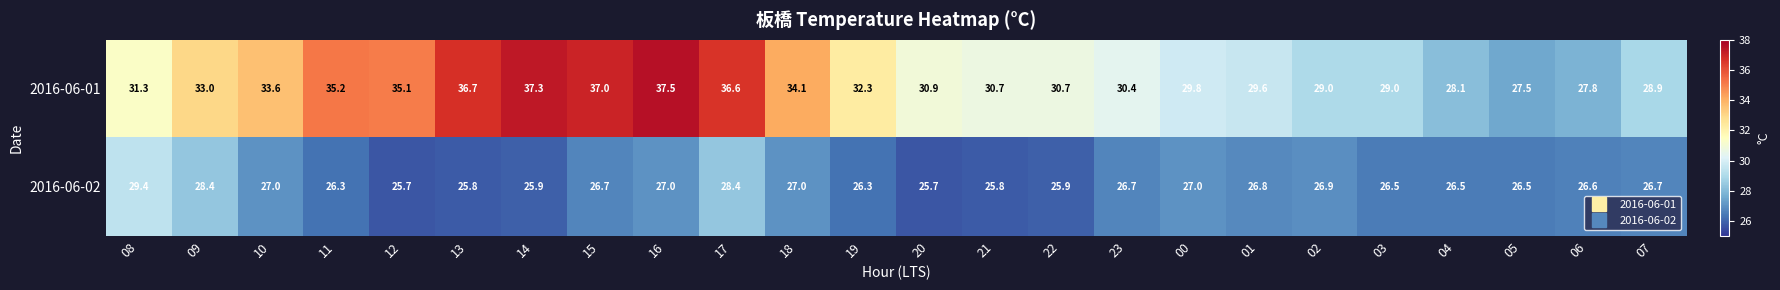

What is the difference between the maximum and minimum values in the 2016-06-02 series?

3.7